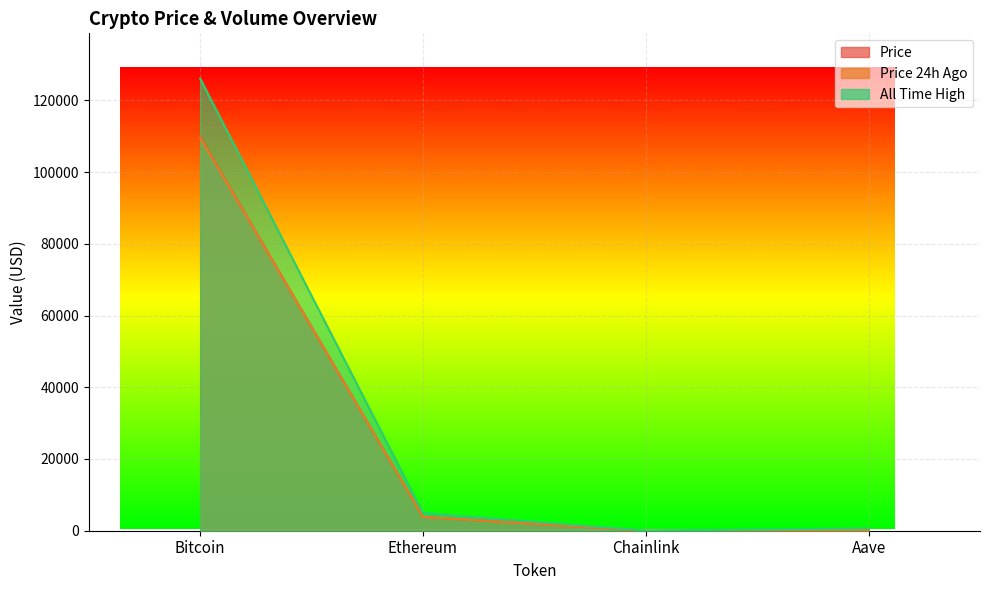

How many data points in price are above 3844?

2